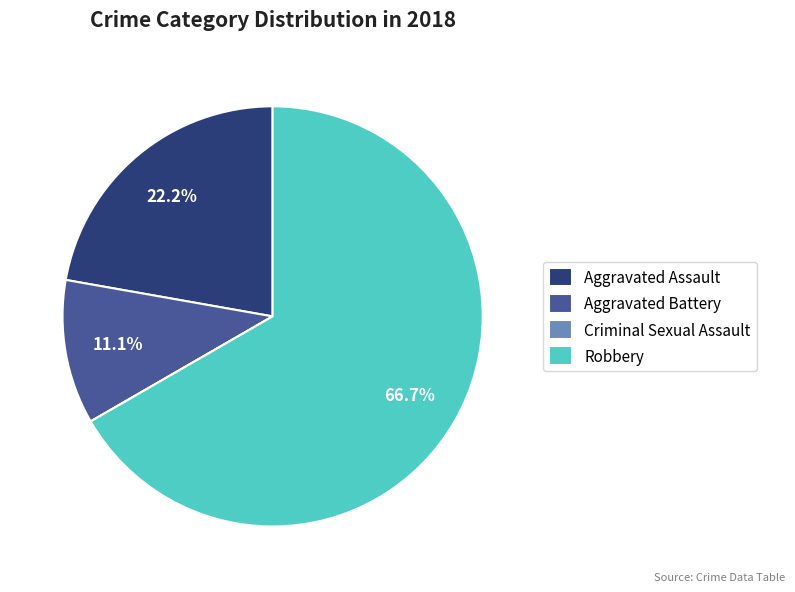

What portion of the pie excludes Aggravated Assault?

77.8%